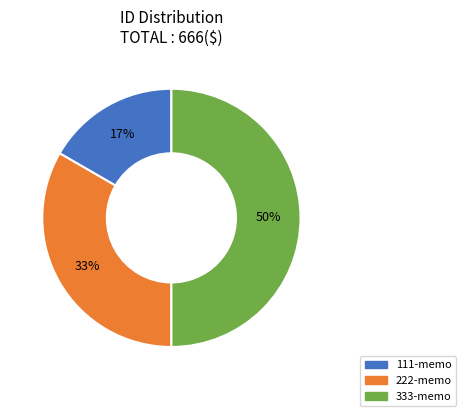

Combined, do 333-memo and 222-memo account for over 50%?

Yes